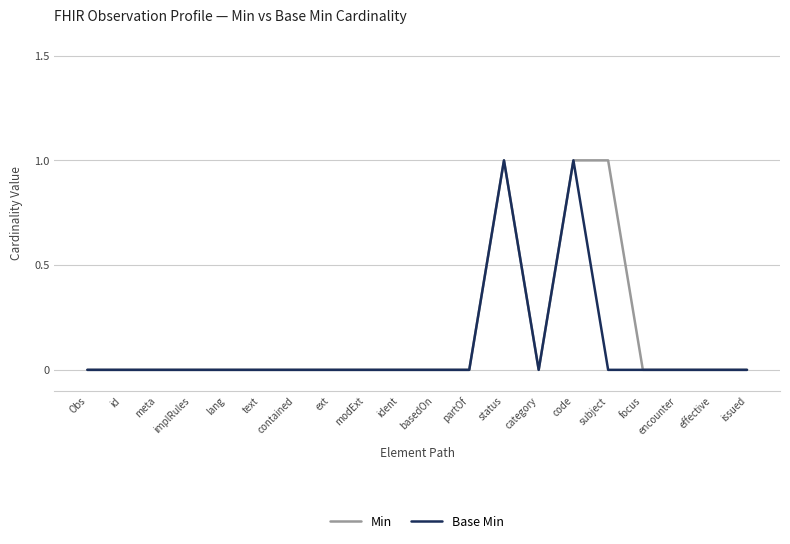

What position from the left is implRules?

4